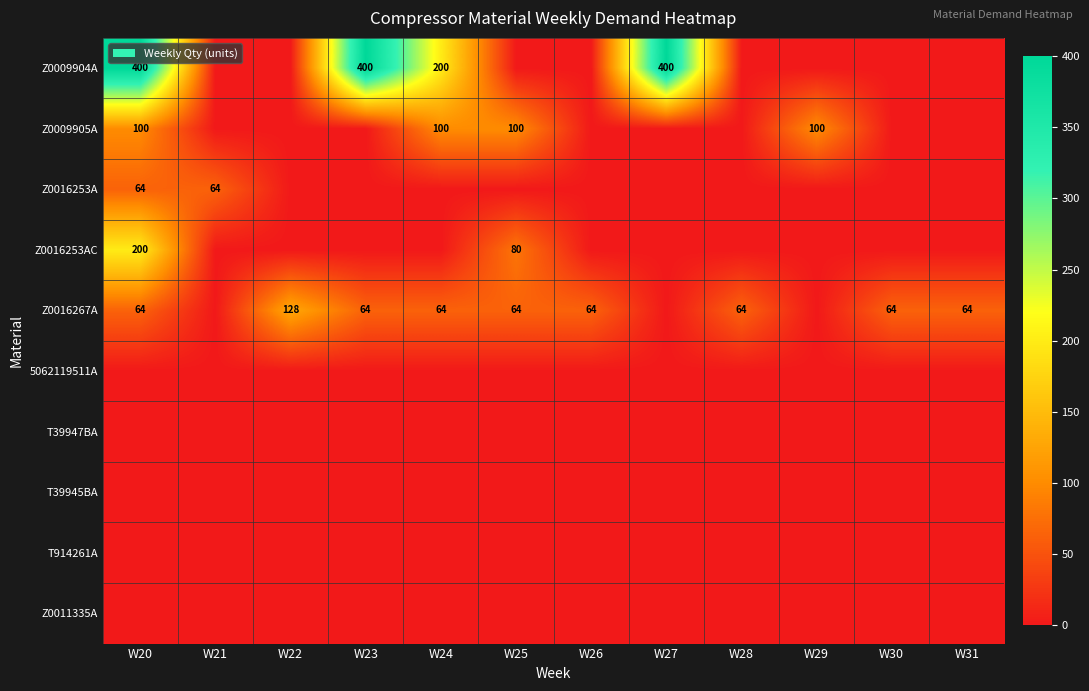

What is the spread (max minus min) of values at W21?

64